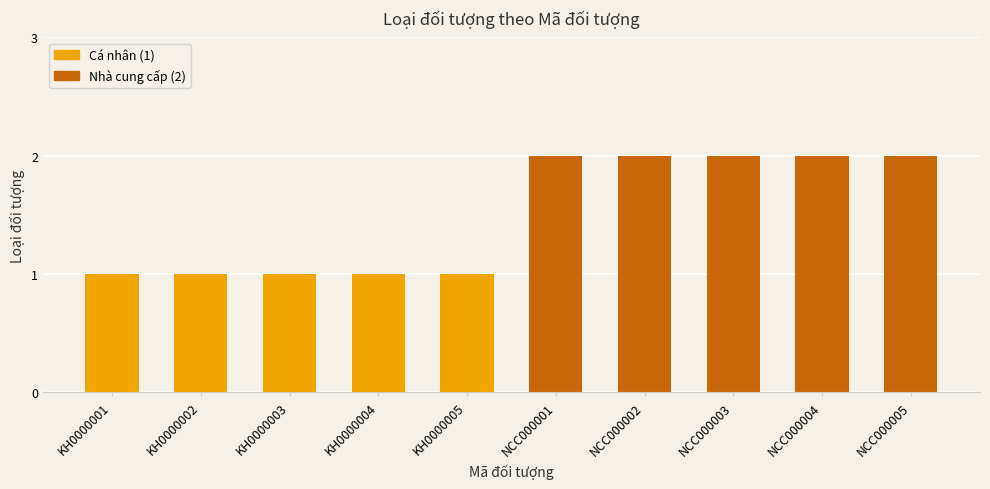

Which has a higher value, NCC000001 or KH0000005?

NCC000001